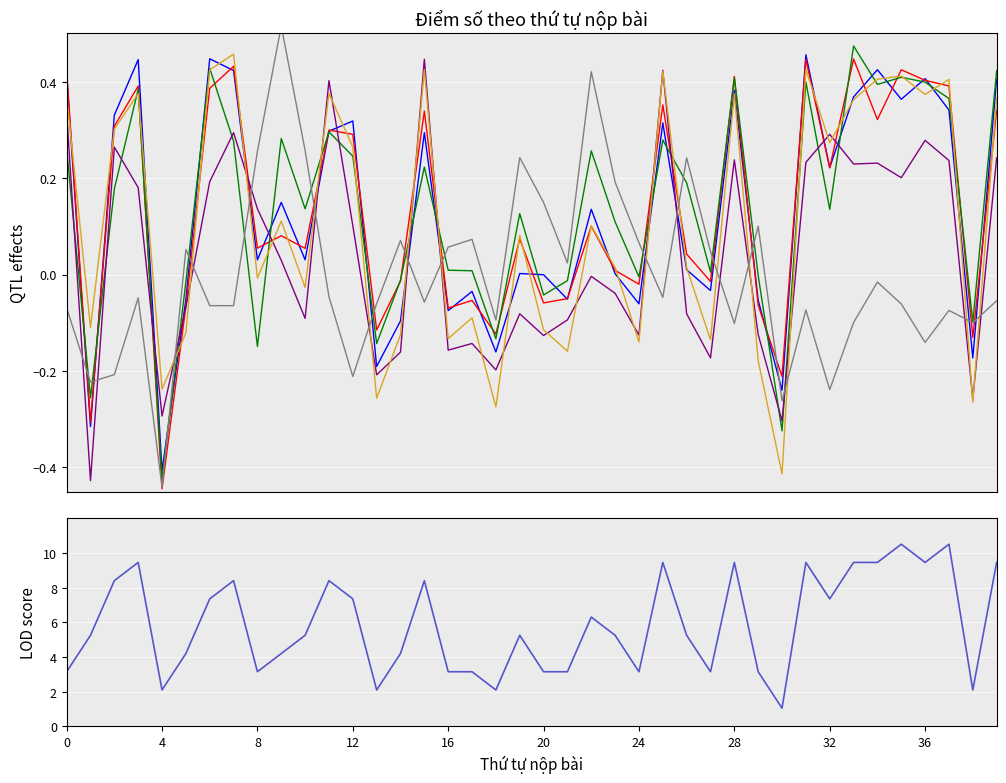

Rank the series by their maximum value, from highest to lowest.

Score_variant4, Score_variant1, Score_variant3, Score, Score_smooth, Score_variant2